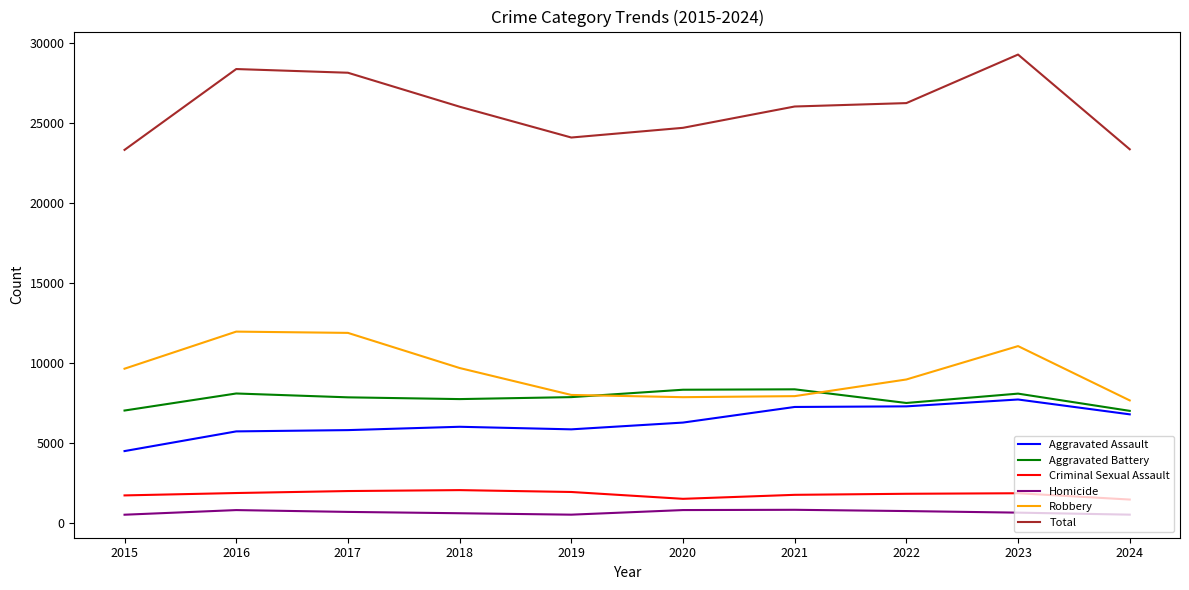

True or false: Robbery and Total cross at least once.

False